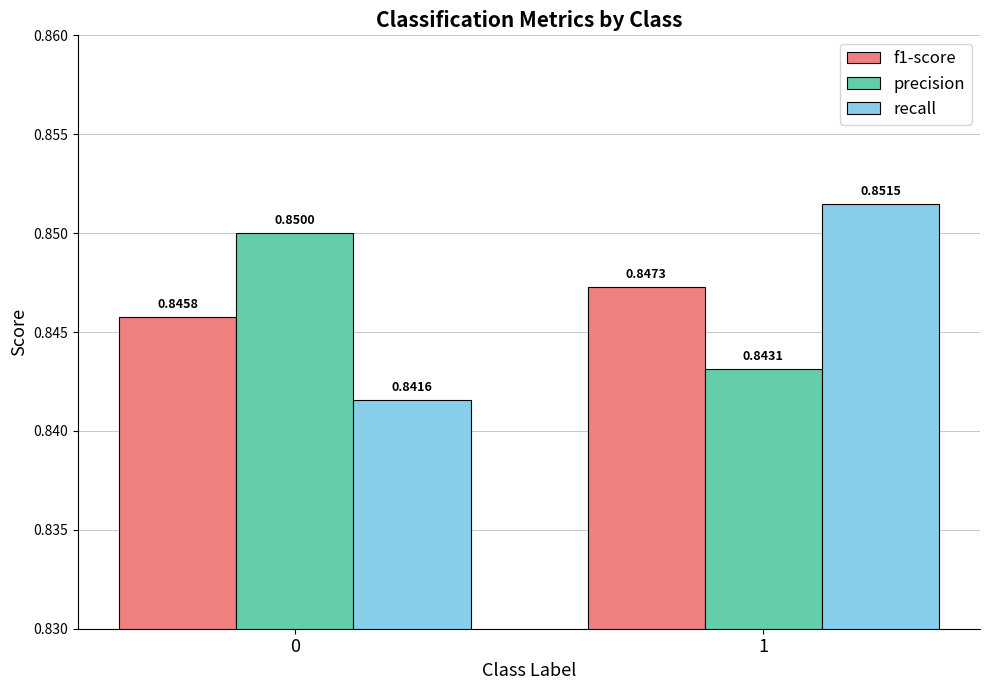

How many distinct data groups are displayed?

3